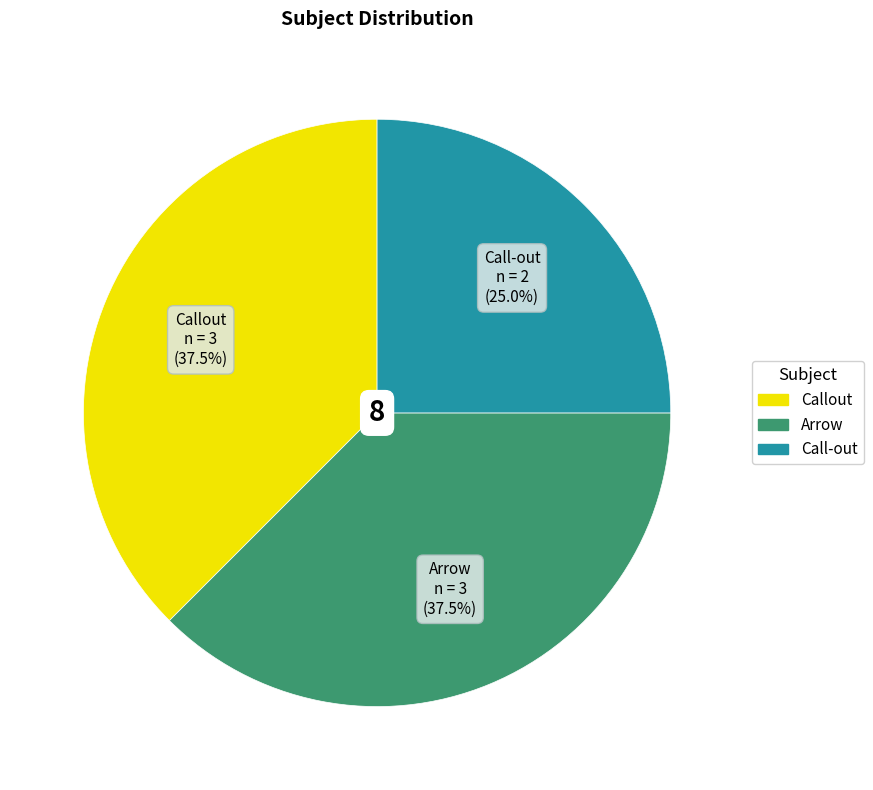

To the nearest percent, what is the average slice percentage?

33%